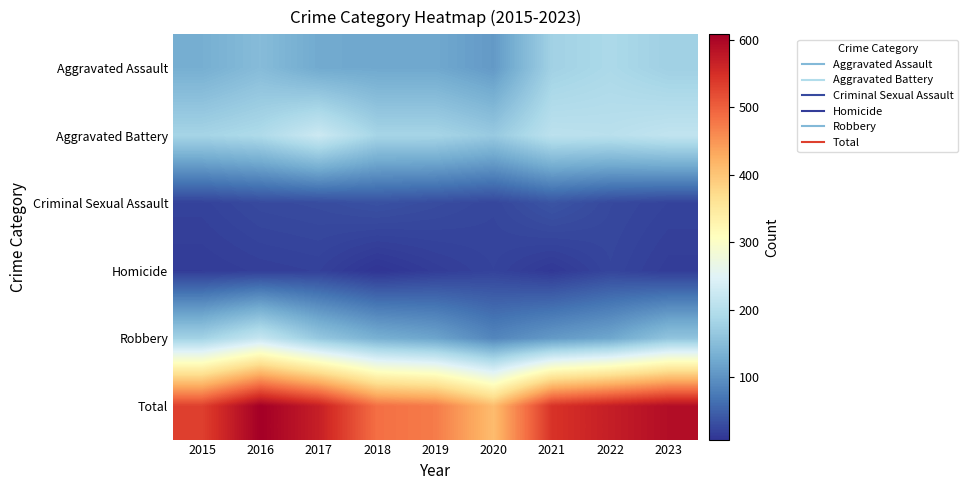

Reading left to right, extract all data points from this chart.

Aggravated Assault: 2015=132	2016=149	2017=126	2018=124	2019=124	2020=108	2021=179	2022=190	2023=177
Aggravated Battery: 2015=183	2016=193	2017=226	2018=184	2019=184	2020=168	2021=208	2022=205	2023=214
Criminal Sexual Assault: 2015=21	2016=28	2017=30	2018=35	2019=30	2020=25	2021=38	2022=27	2023=22
Homicide: 2015=15	2016=18	2017=20	2018=8	2019=16	2020=22	2021=12	2022=24	2023=16
Robbery: 2015=180	2016=220	2017=166	2018=134	2019=120	2020=87	2021=108	2022=123	2023=161
Total: 2015=531	2016=608	2017=568	2018=485	2019=474	2020=410	2021=545	2022=569	2023=590